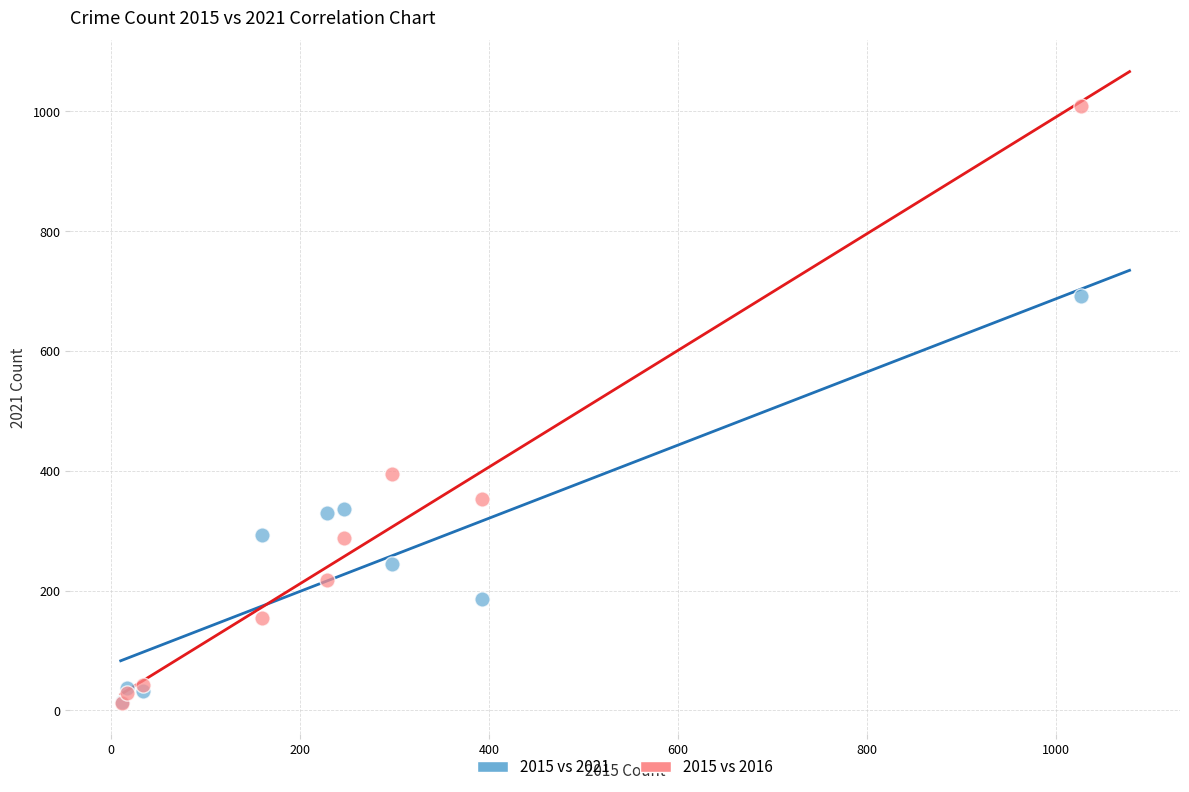

Across all series, what Y value is closest to 511?

394